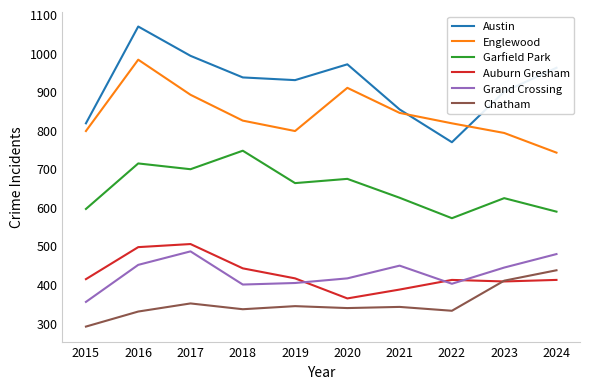

True or false: Auburn Gresham and Garfield Park intersect in this chart.

False